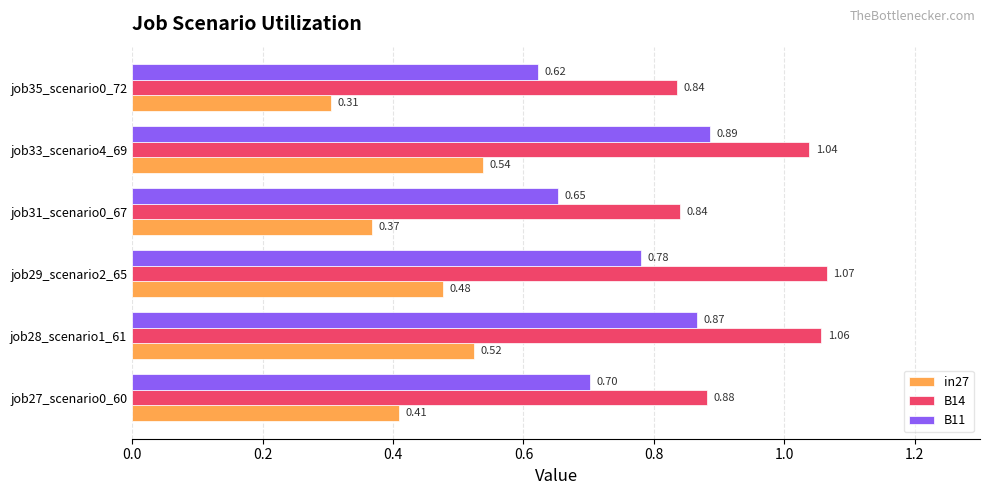

Which series has the largest total across all categories?

B14